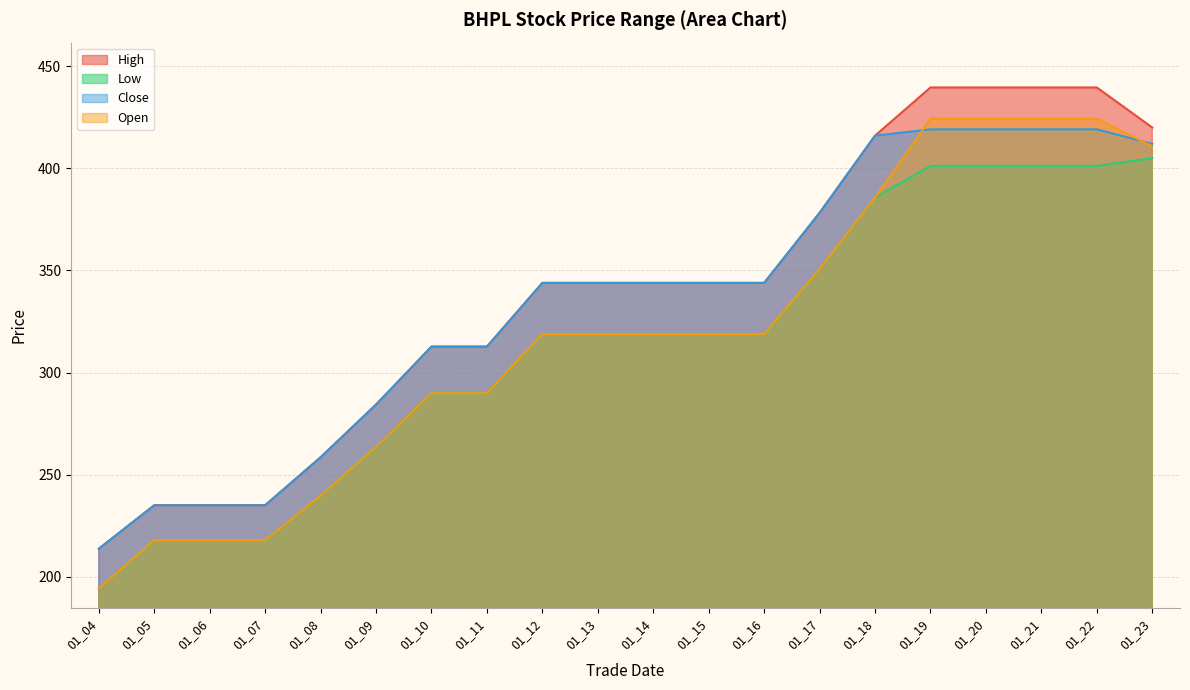

What is the average value of the Close series?

334.4